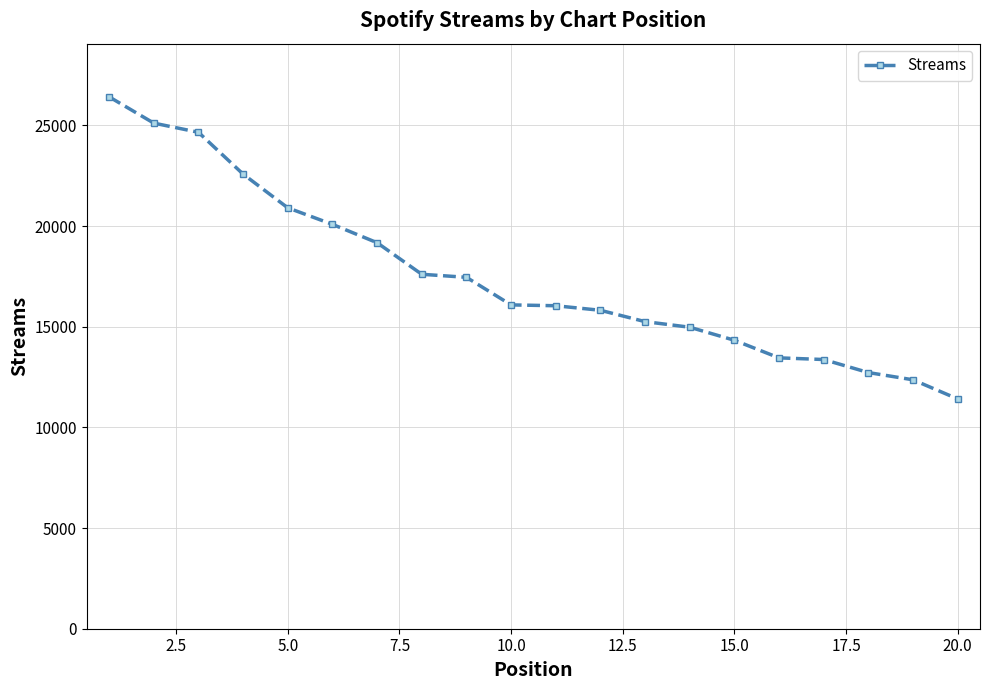

What is the value of the 4th point from the left?

22580